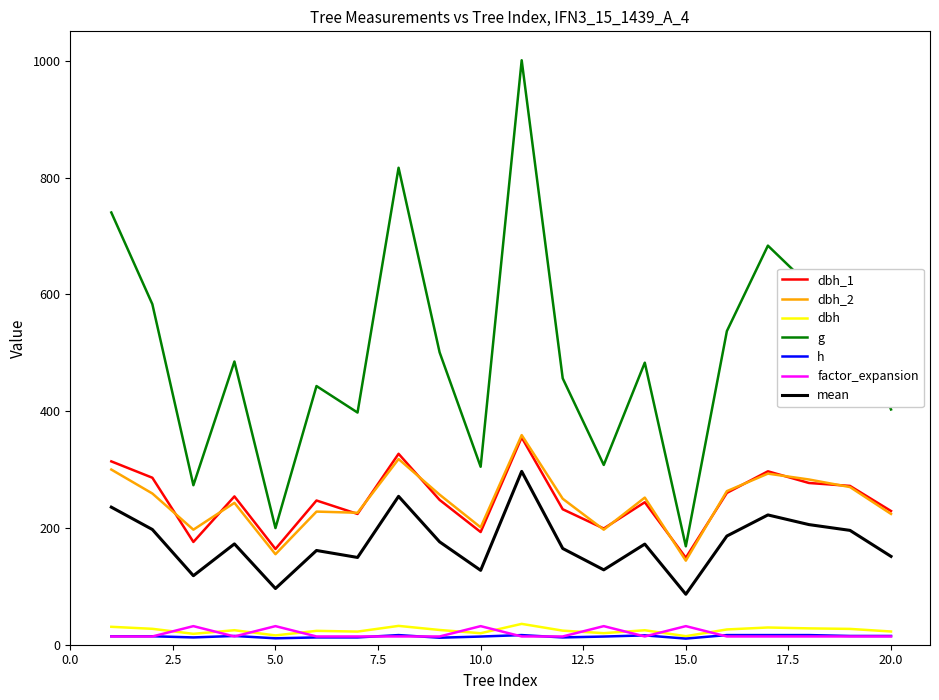

Which series has the largest total across all categories?

g